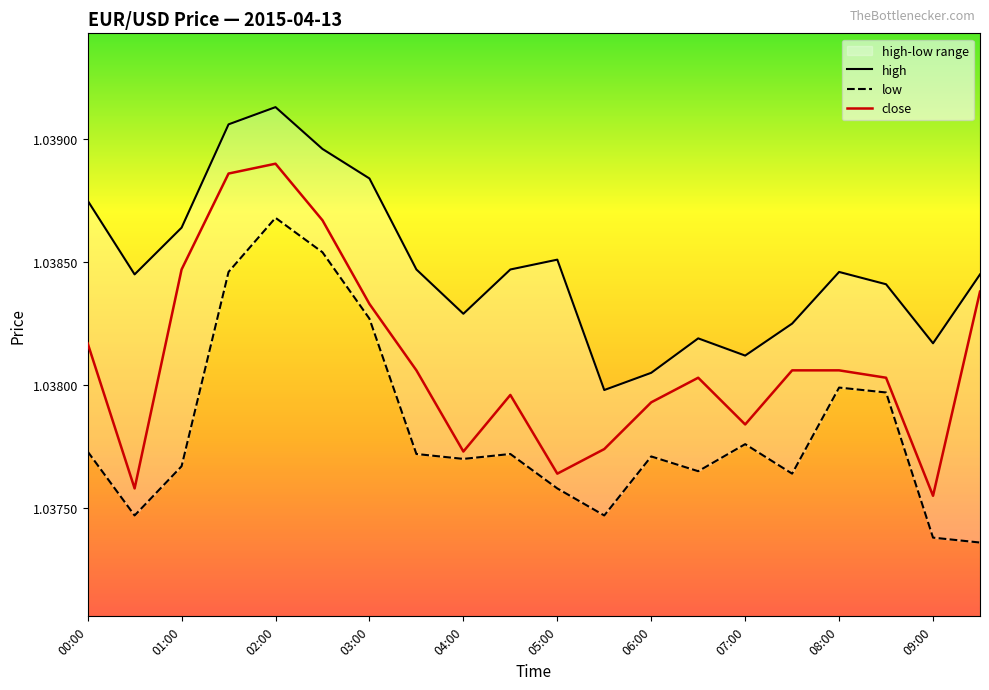

The value of close at 01:00 is 0.6. True or false?

False